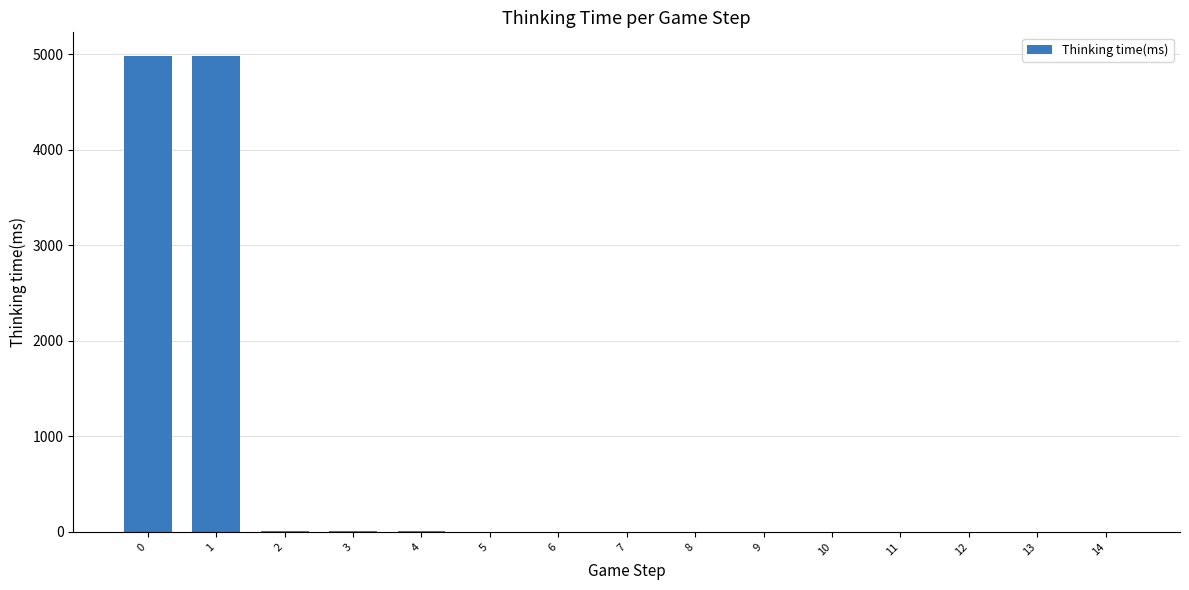

What is the maximum value shown in the chart?

4979